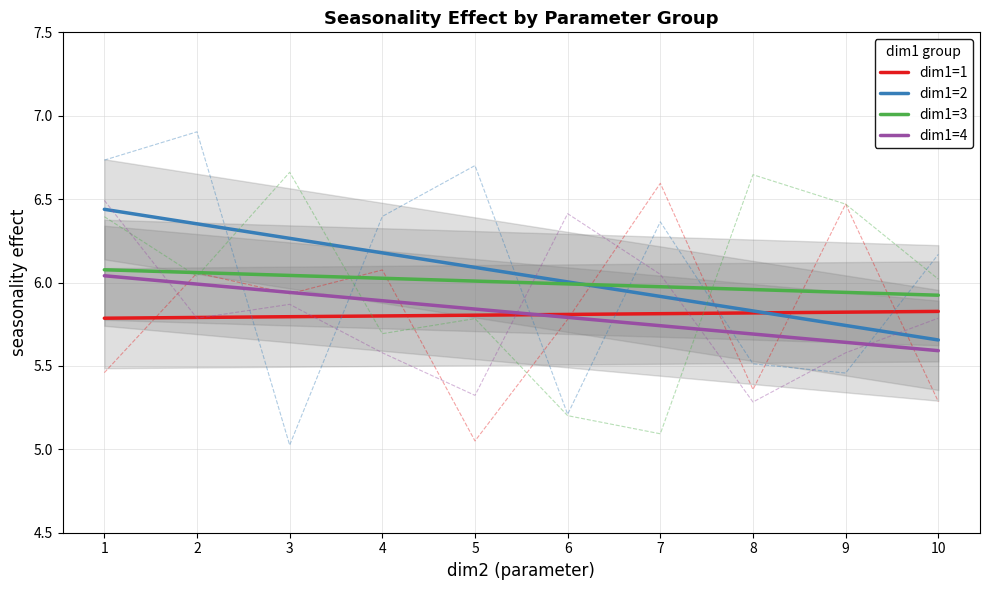

What is the smallest value displayed?

5.6